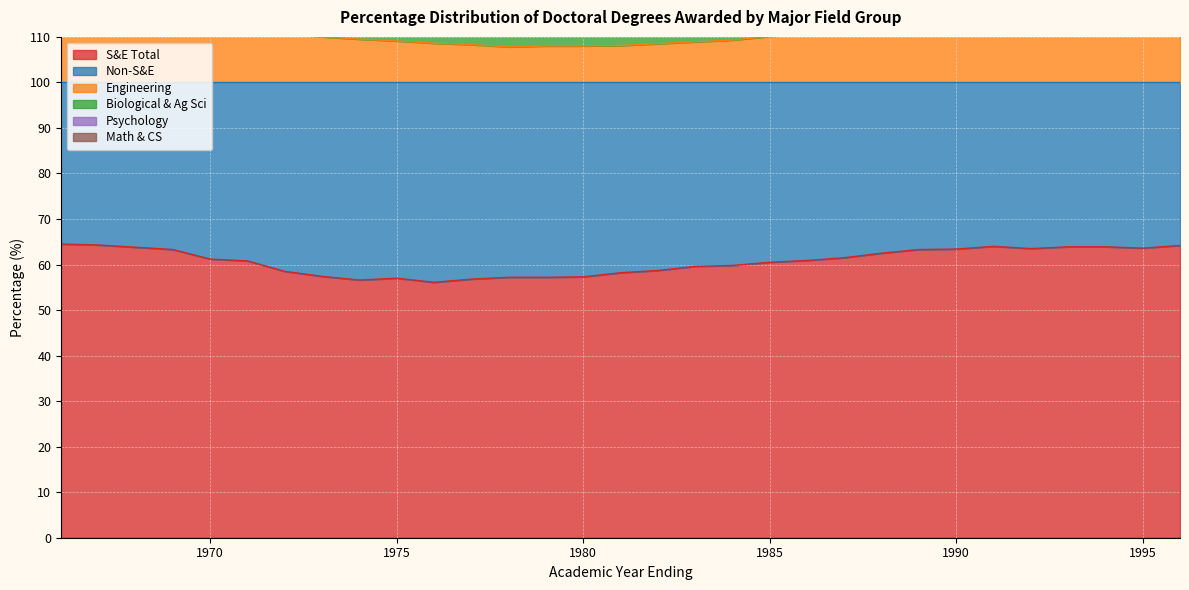

The Psychology series shows 2.0 at 1993. True or false?

False